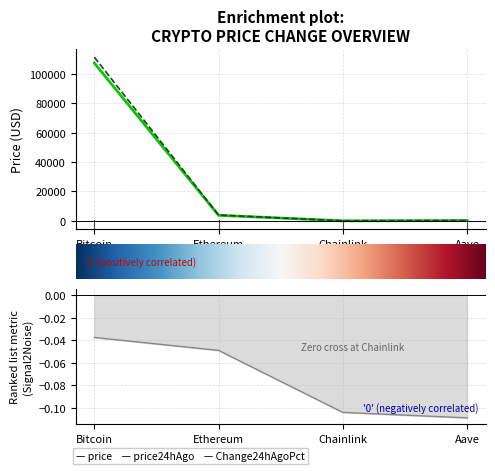

How many lines are shown in the chart?

3